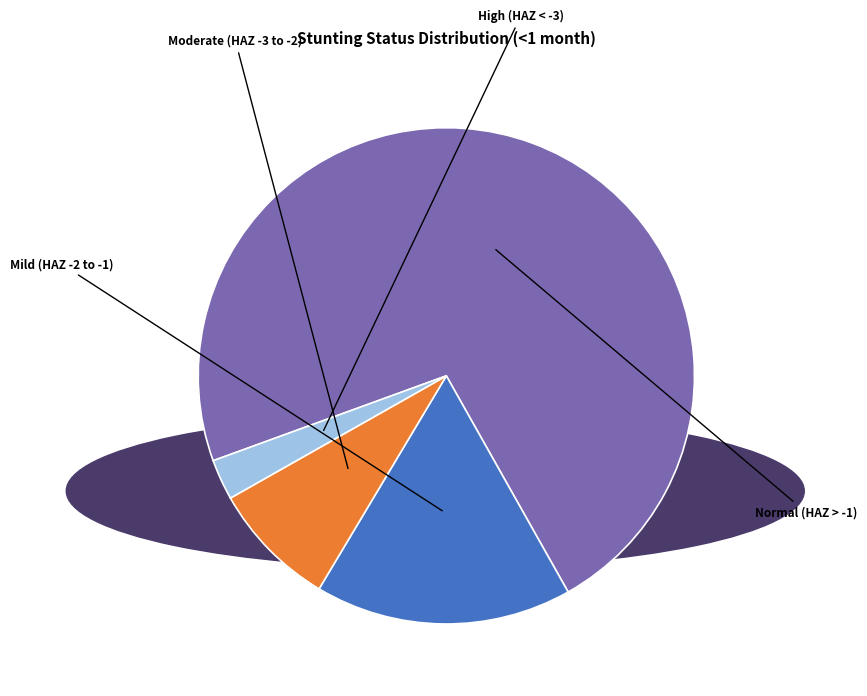

How many slices are in this pie chart?

4